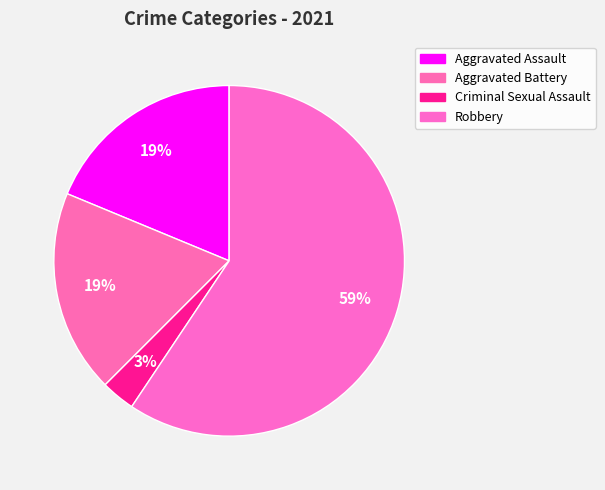

Which category has the biggest portion of the pie?

Robbery